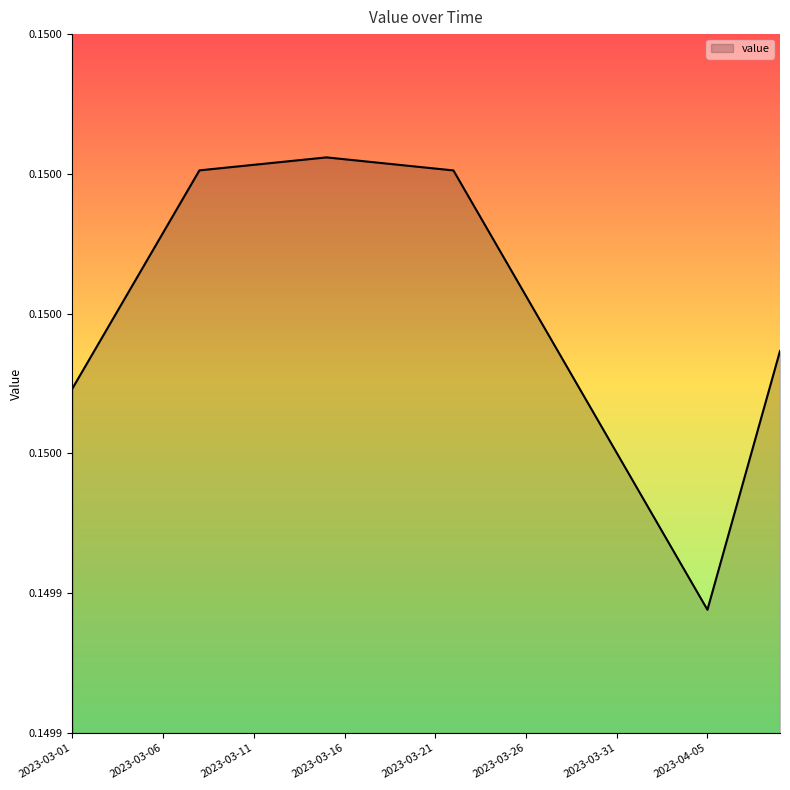

Count the values in the range 0 to 1.

40